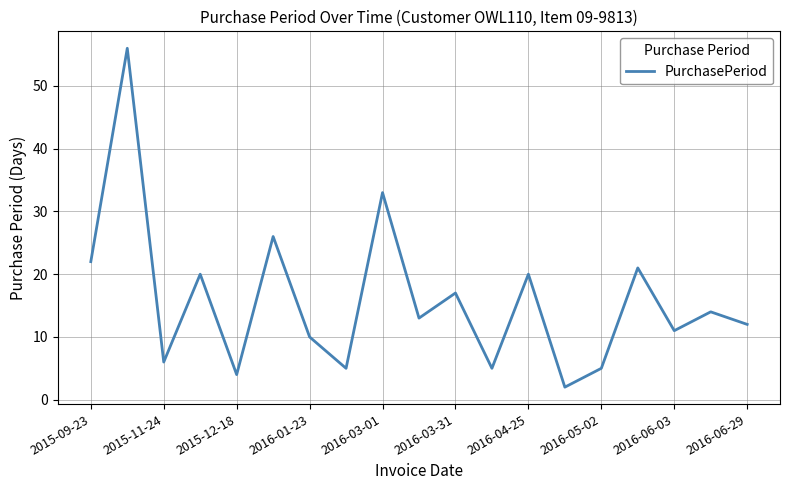

What is the average value?

16